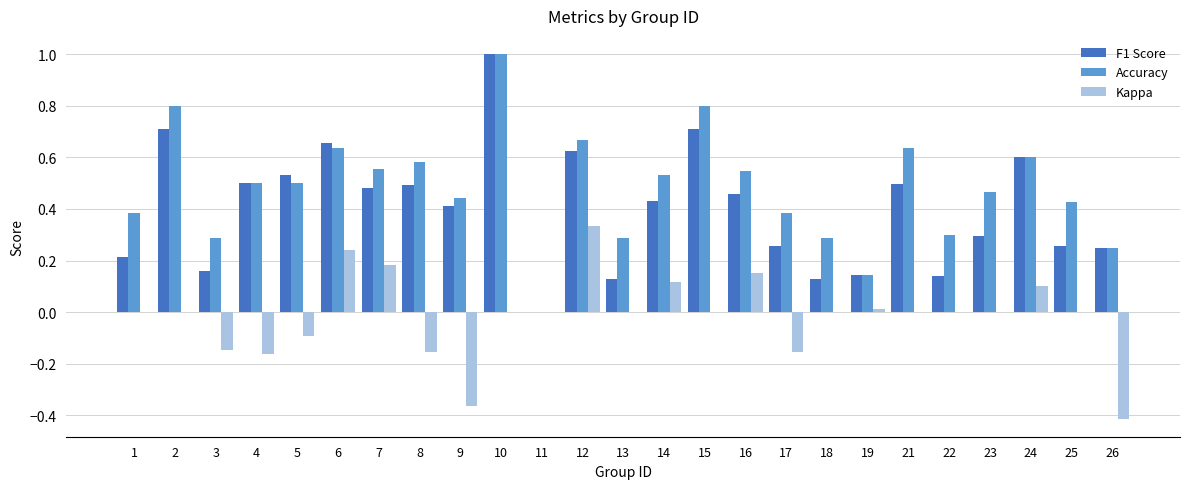

How many categories are shown in the chart?

25